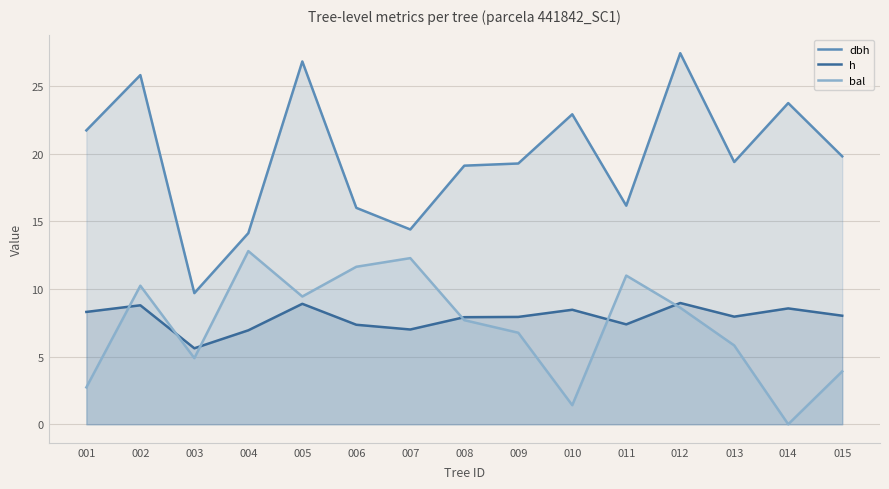

Does the chart display data point markers on the line(s)?

No